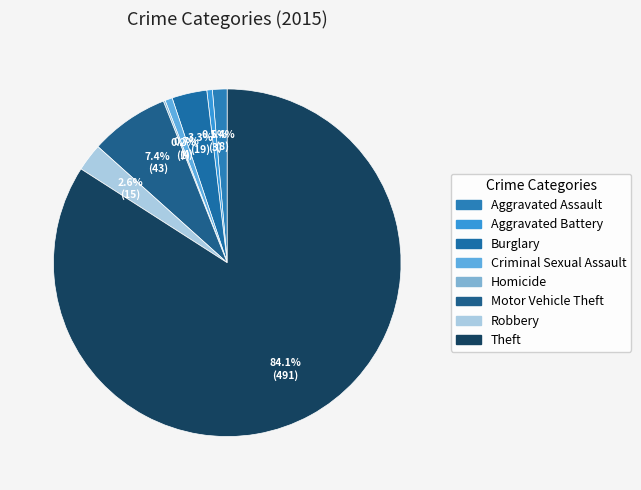

What percentage is the Aggravated Battery slice, to the nearest percent?

1%